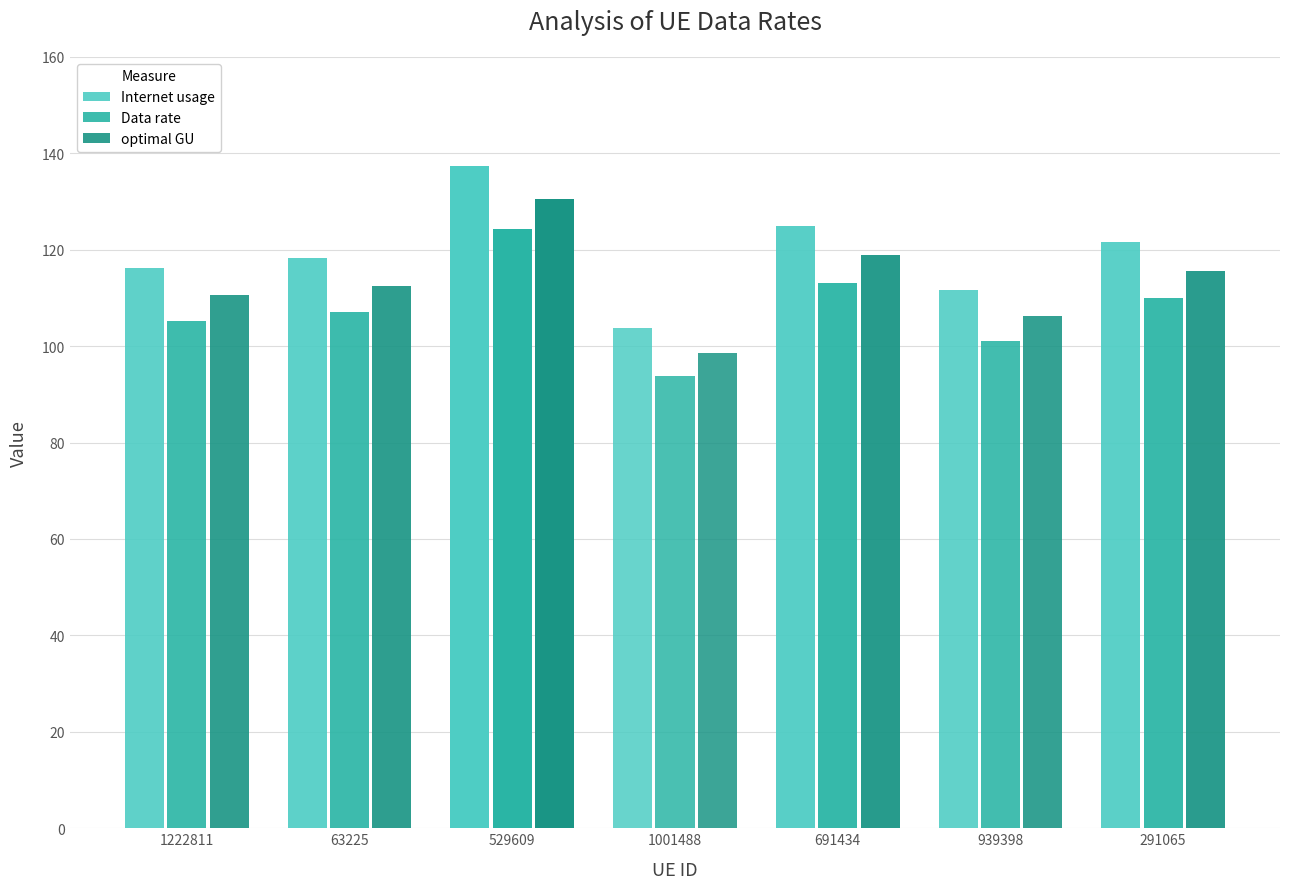

Which series has the largest total across all categories?

Internet usage